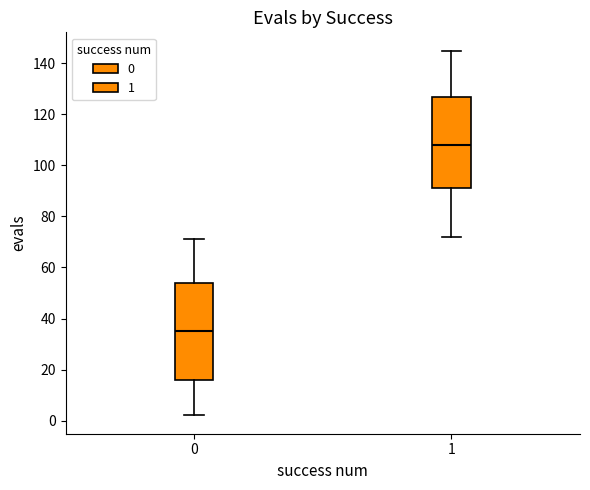

Where does the lower whisker of the box at x = 1 end on the y-axis? The values are not printed on the chart, so give them approximately, as read against the axis.

72